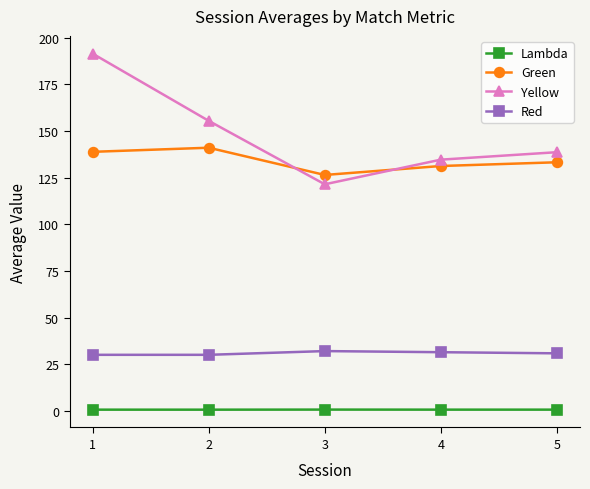

Between 1 and 2, which series saw the biggest shift?

Yellow